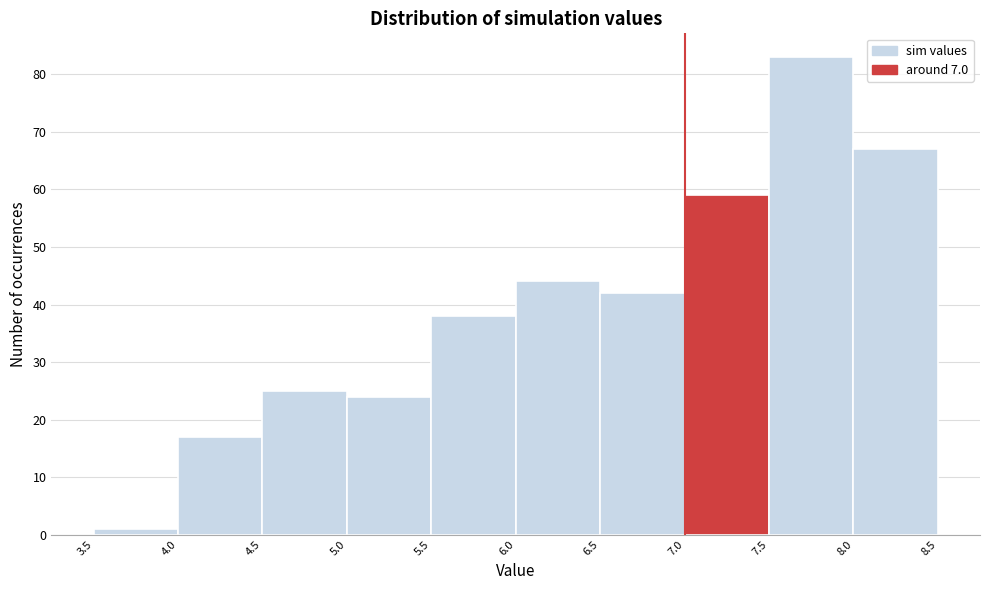

Reading left to right, list every bar in this chart as the range it spans on the x-axis followed by its height. The values are not printed on the chart, so give them approximately, as read against the axis.

3.5 to 4.0: 1
4.0 to 4.5: 17
4.5 to 5.0: 25
5.0 to 5.5: 24
5.5 to 6.0: 38
6.0 to 6.5: 44
6.5 to 7.0: 42
7.0 to 7.5: 59
7.5 to 8.0: 83
8.0 to 8.5: 67